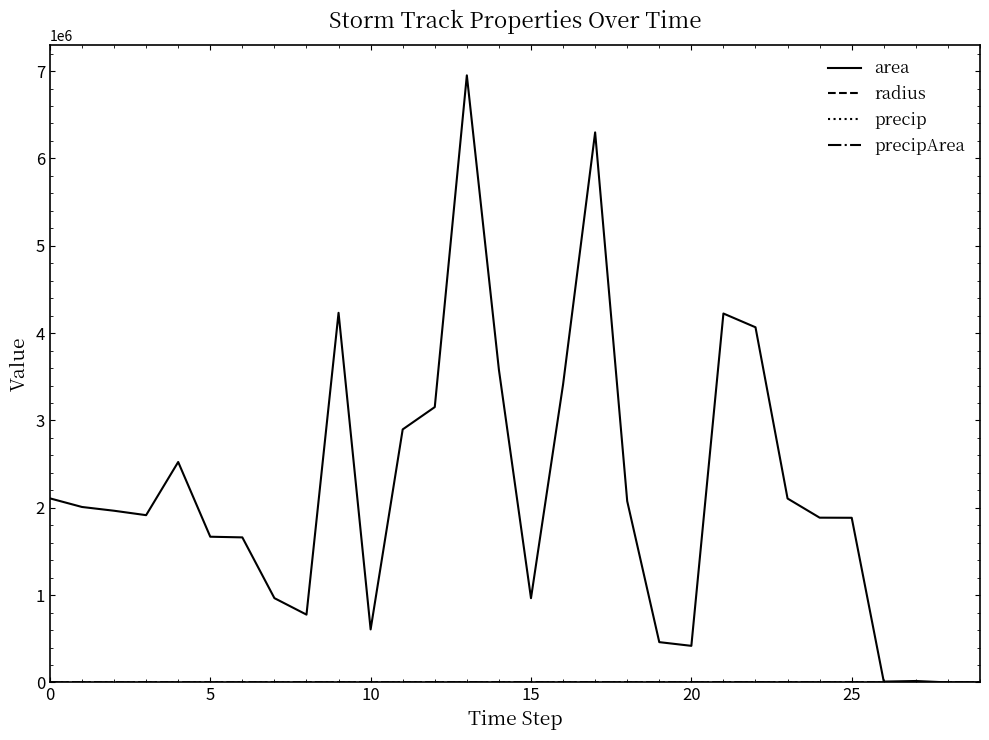

Which series has the largest total across all categories?

area